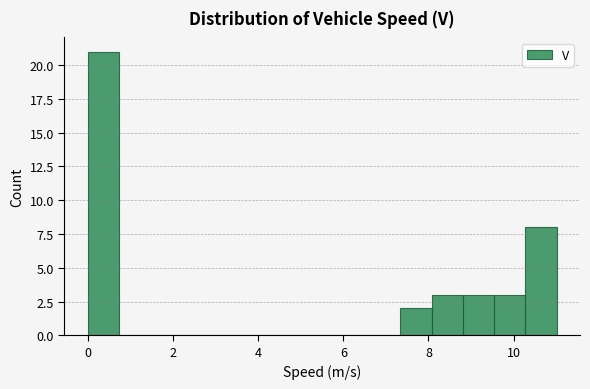

Read against the x-axis, roughly where is the centre of the tallest bar?

0.4